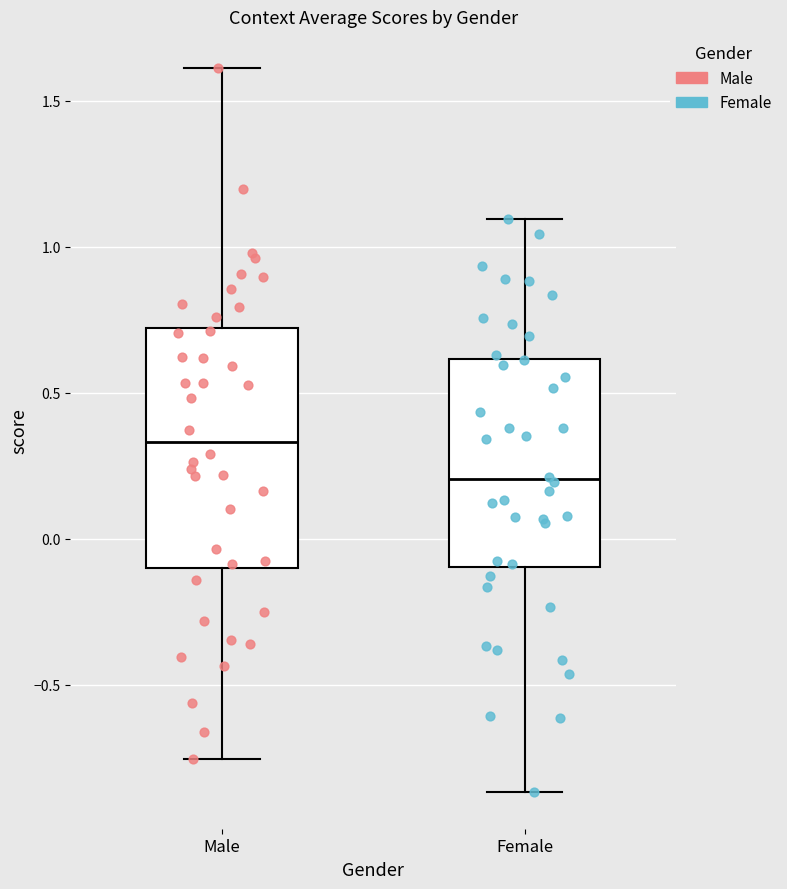

Comparing the boxes themselves (not the whiskers), which one is the tallest?

Male